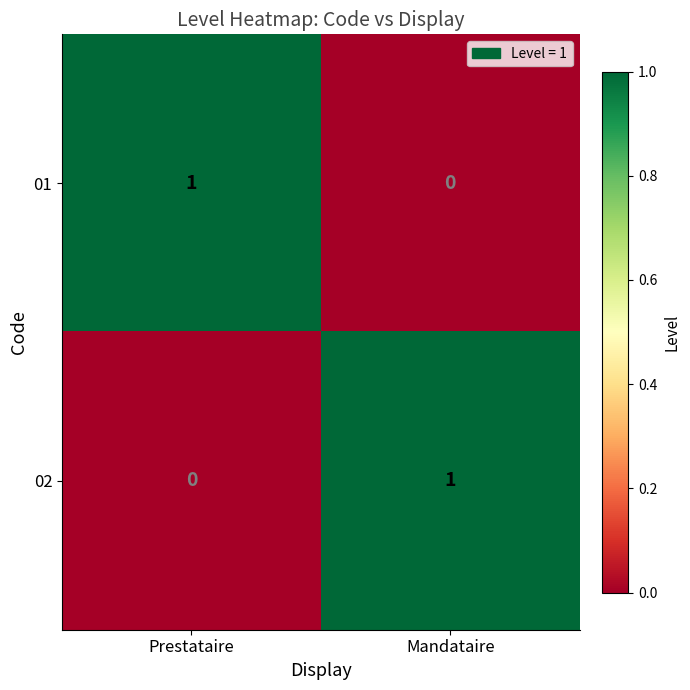

Which category has the lowest value in the 02 series?

Prestataire